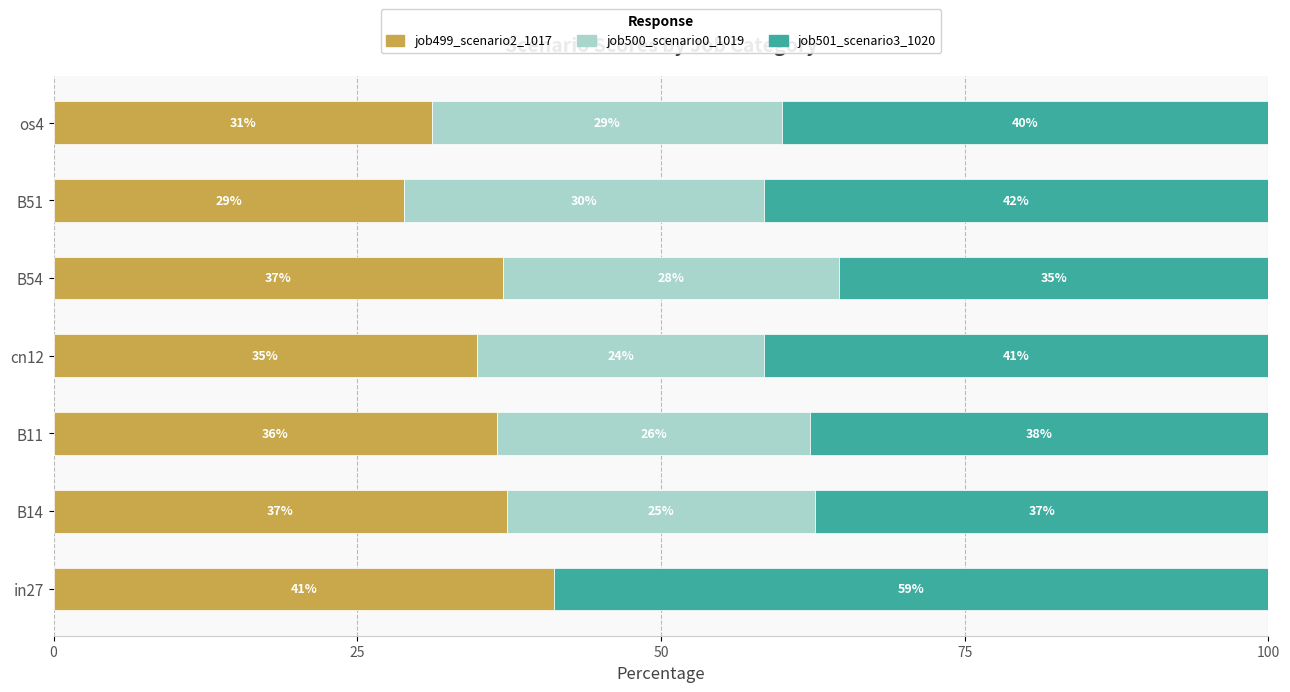

What value does the job499_scenario2_1017 series have at in27?

41.2